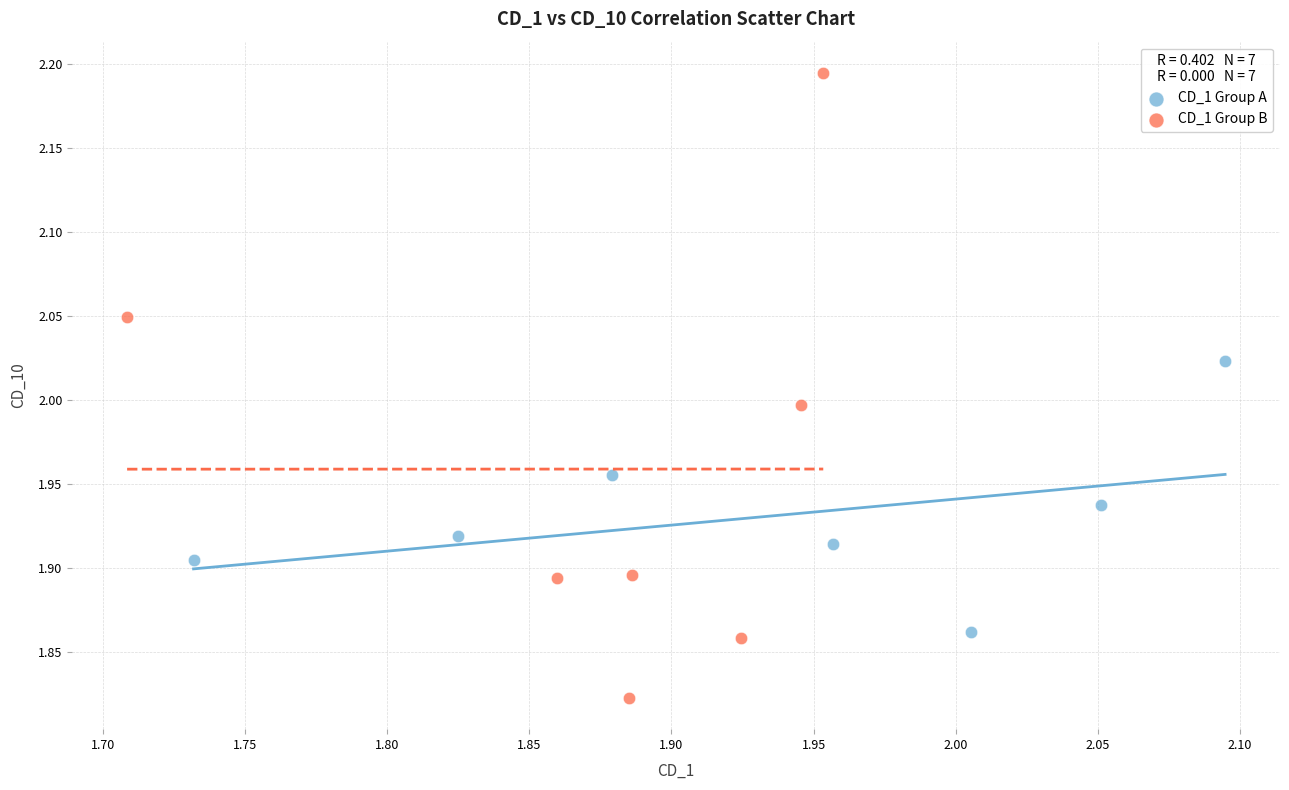

Which series has the largest Y range (max minus min)?

CD_1 Group B